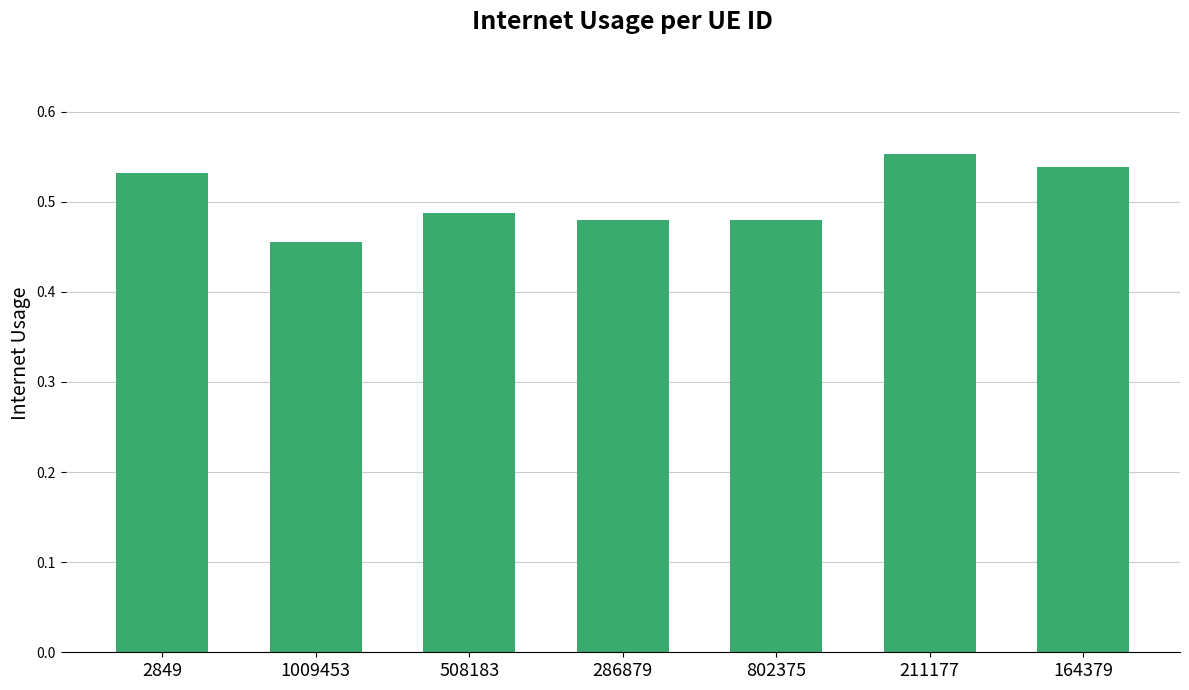

What is the sum of the values at 508183 and 1009453?

0.9